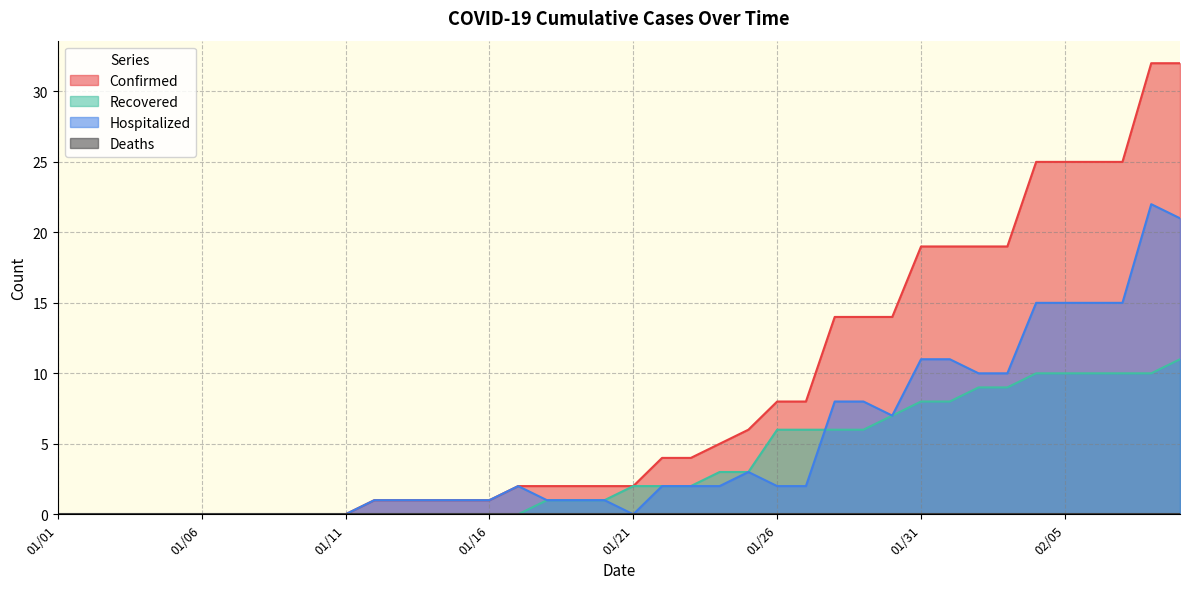

What is the label of the 2nd point from the right?

02/08